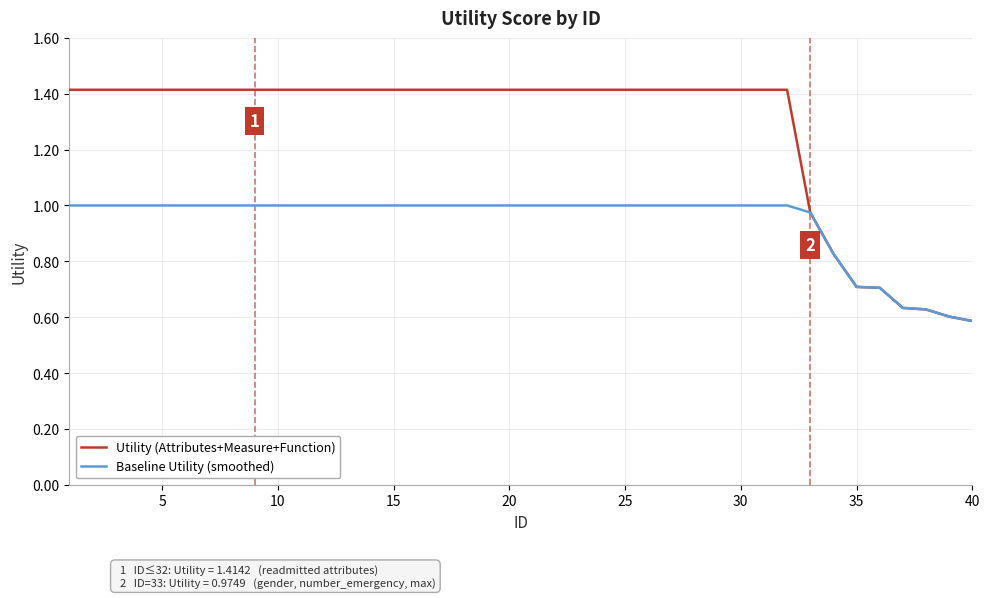

What is the greatest value displayed?

1.4